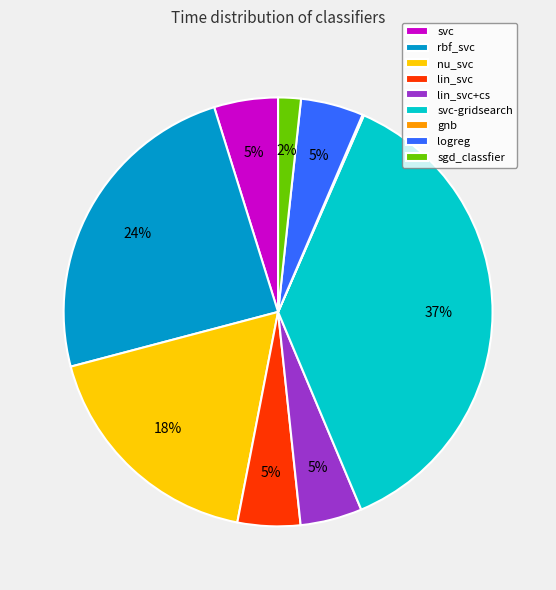

The lin_svc+cs slice represents 13% of the pie. True or false?

False